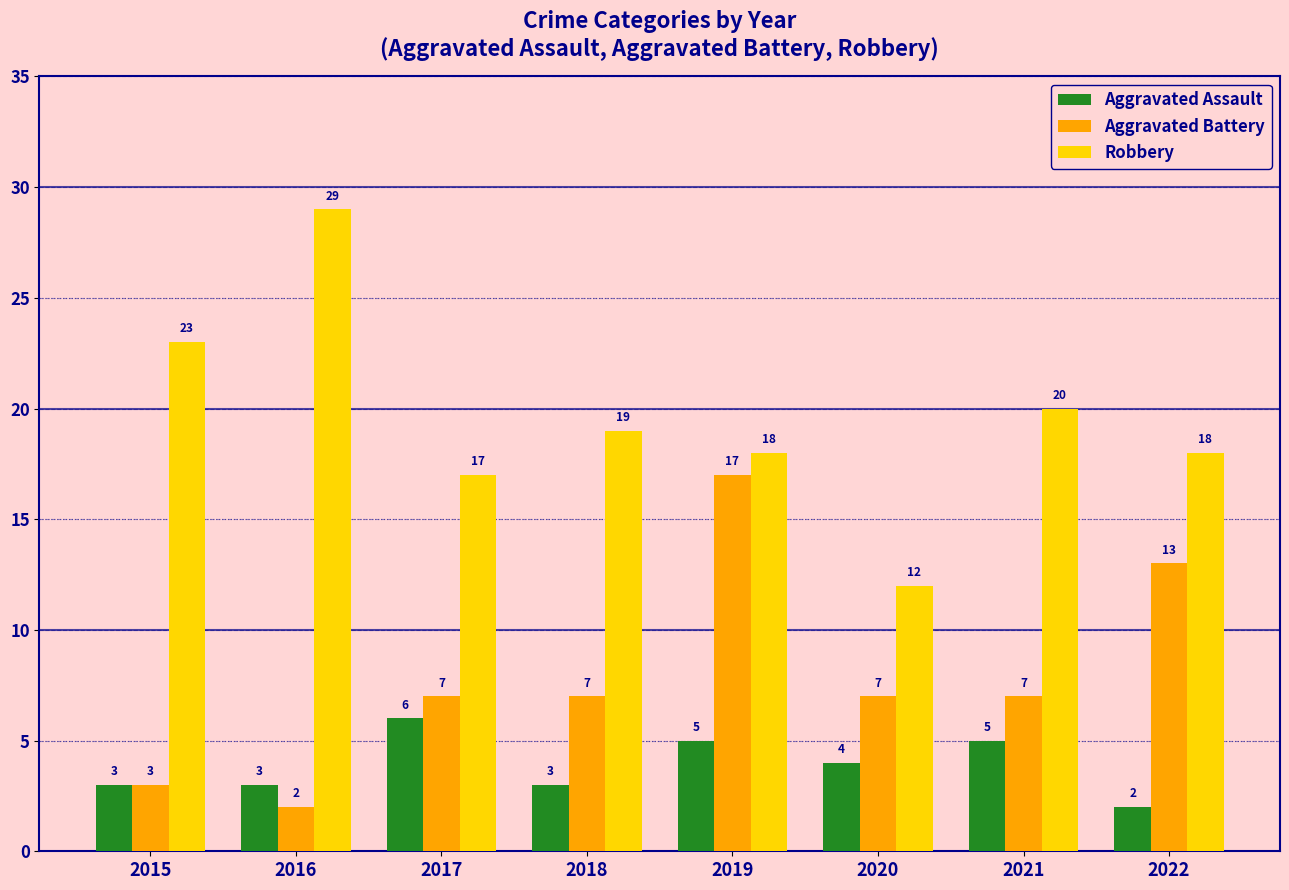

What are all the series names shown in the legend?

Aggravated Assault, Aggravated Battery, Robbery